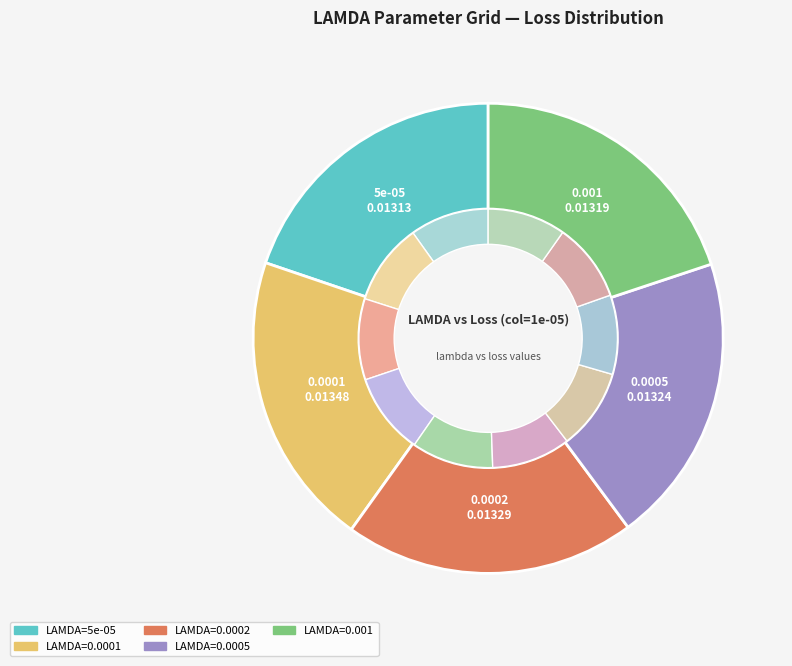

What is the smallest slice in the pie chart?

5e-05